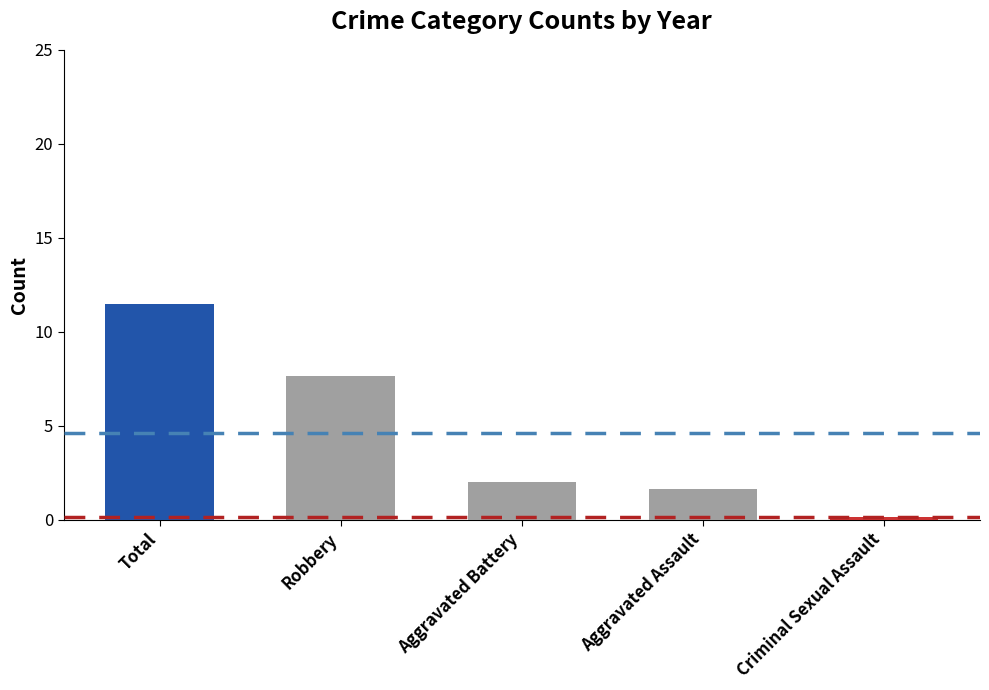

Count the number of data series in this chart.

1